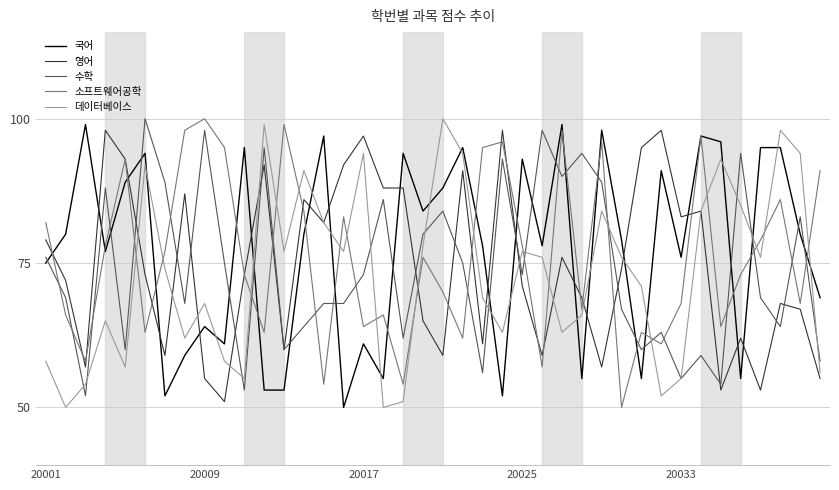

True or false: 국어 and 수학 cross at least once.

True